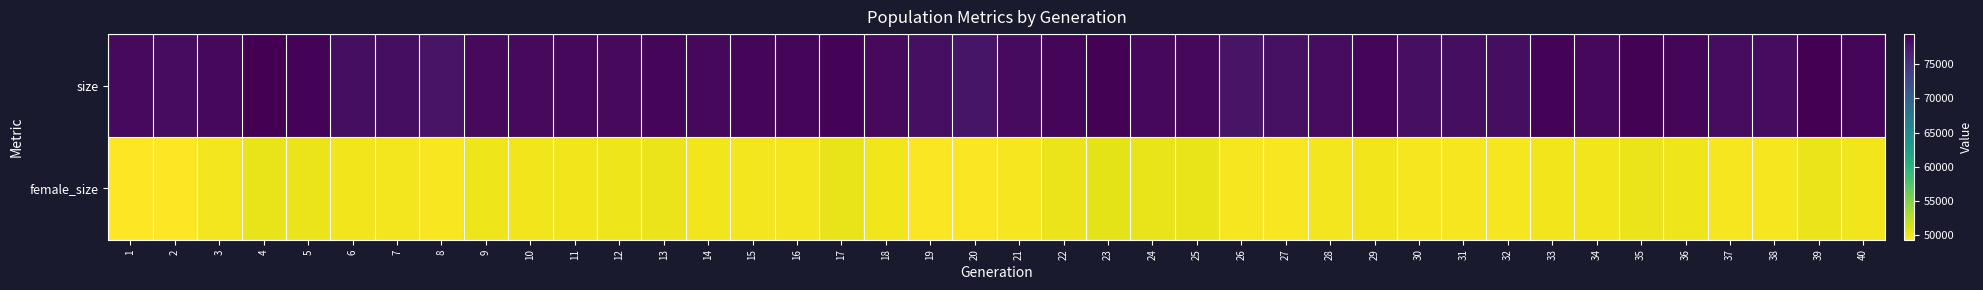

Which series has the widest spread of values?

size